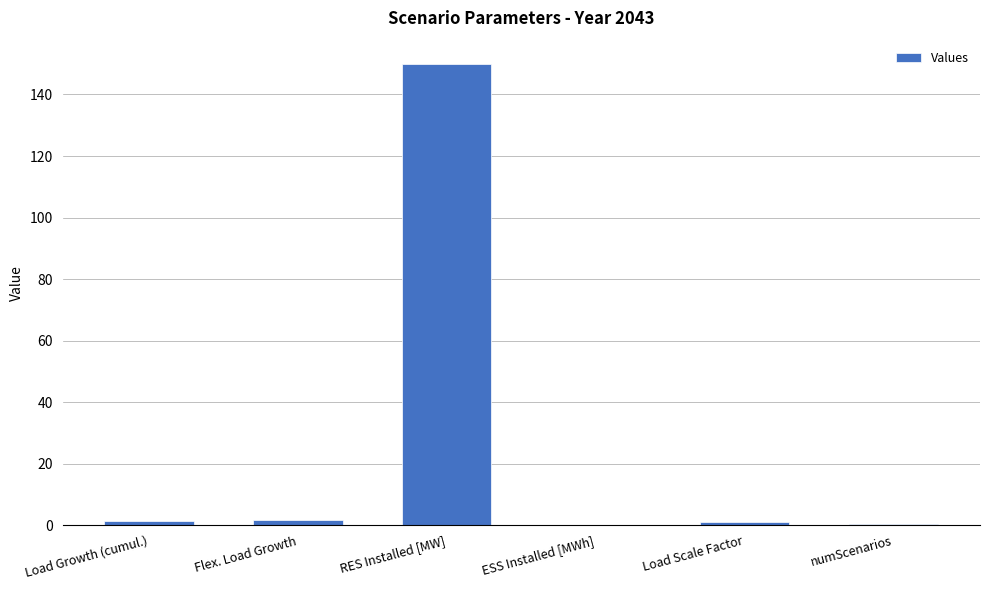

The chart shows a value of 150.0 at RES Installed [MW]. True or false?

True